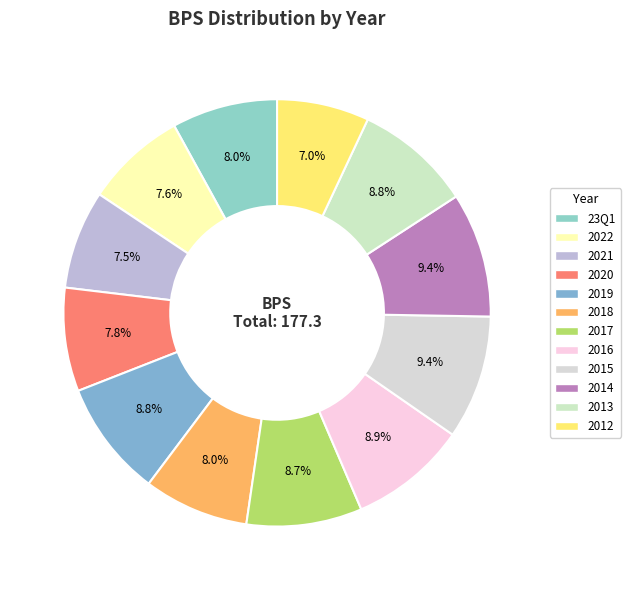

How many slices are in this pie chart?

12